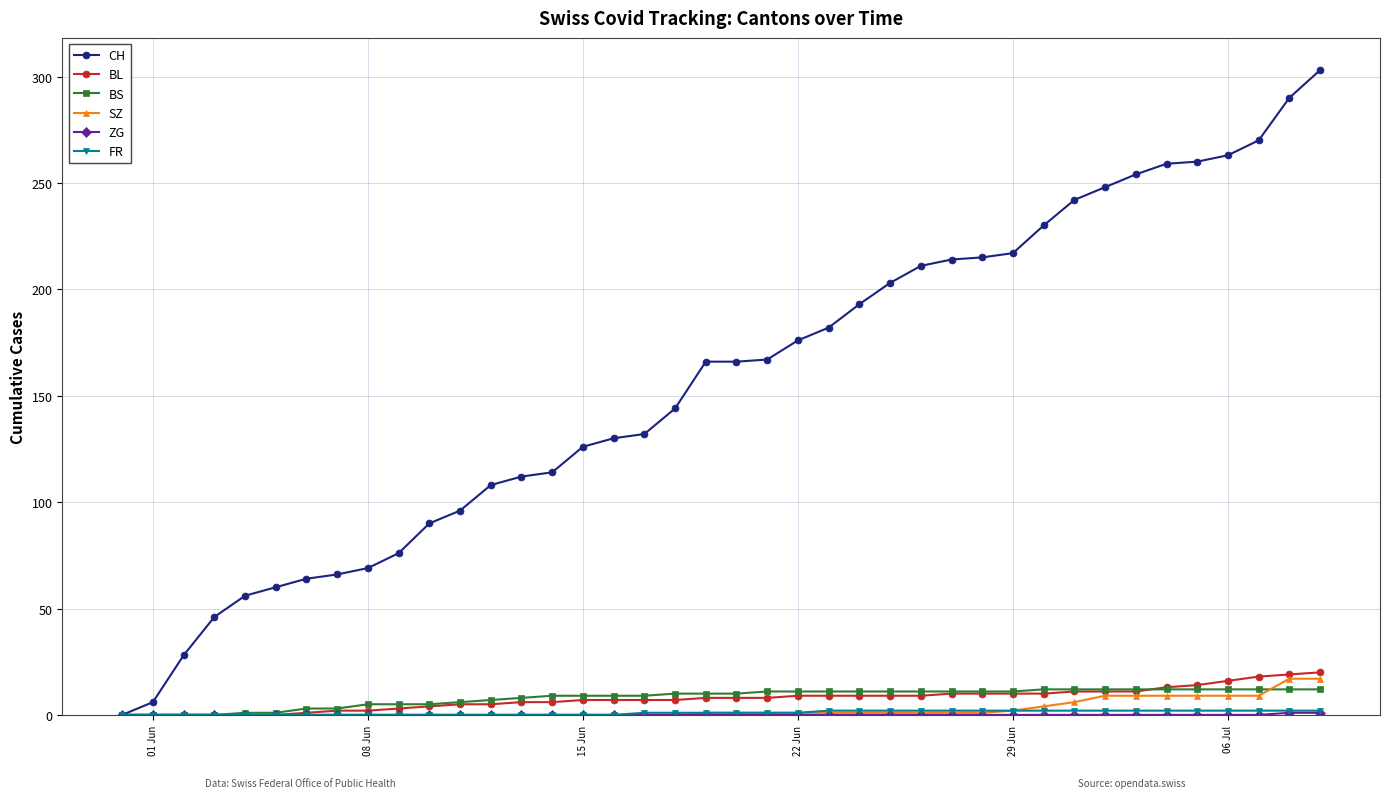

Which series has the largest total across all categories?

CH